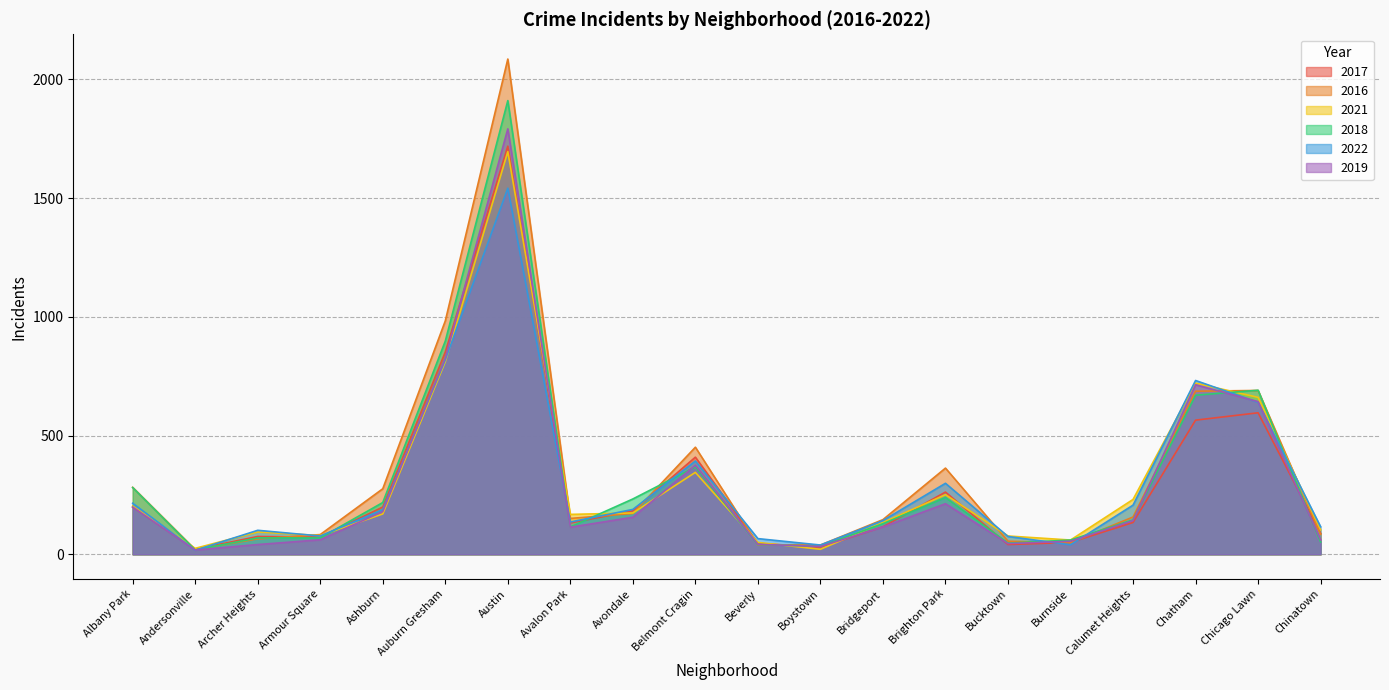

How many data points in 2017 are less than 134?

10